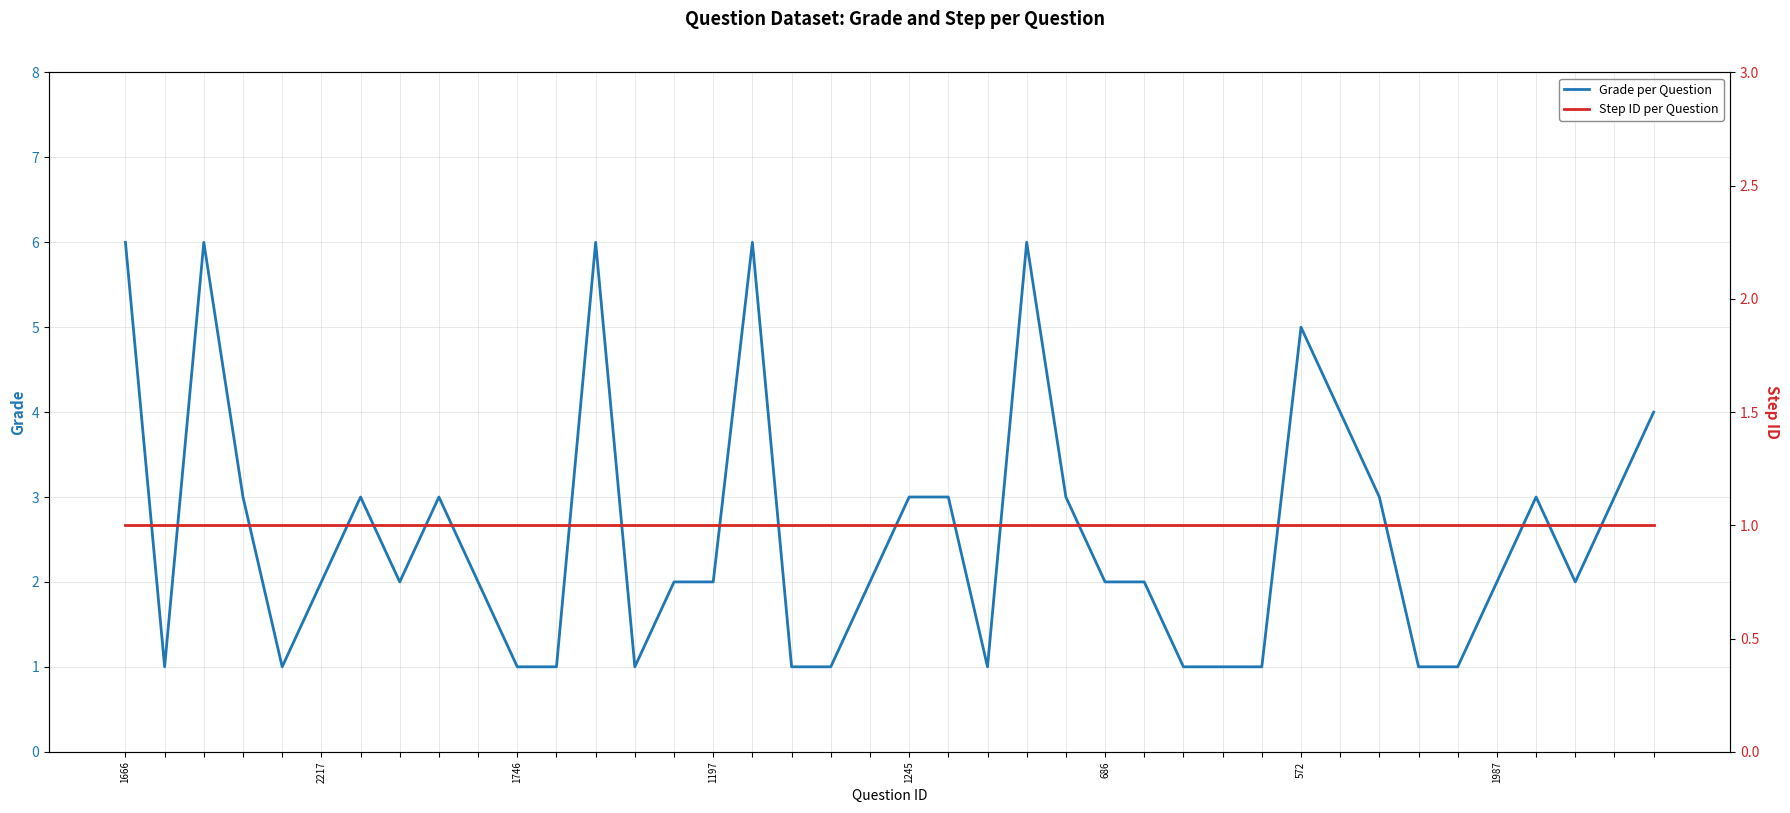

At which label is Step ID per Question closest to 1?

1666